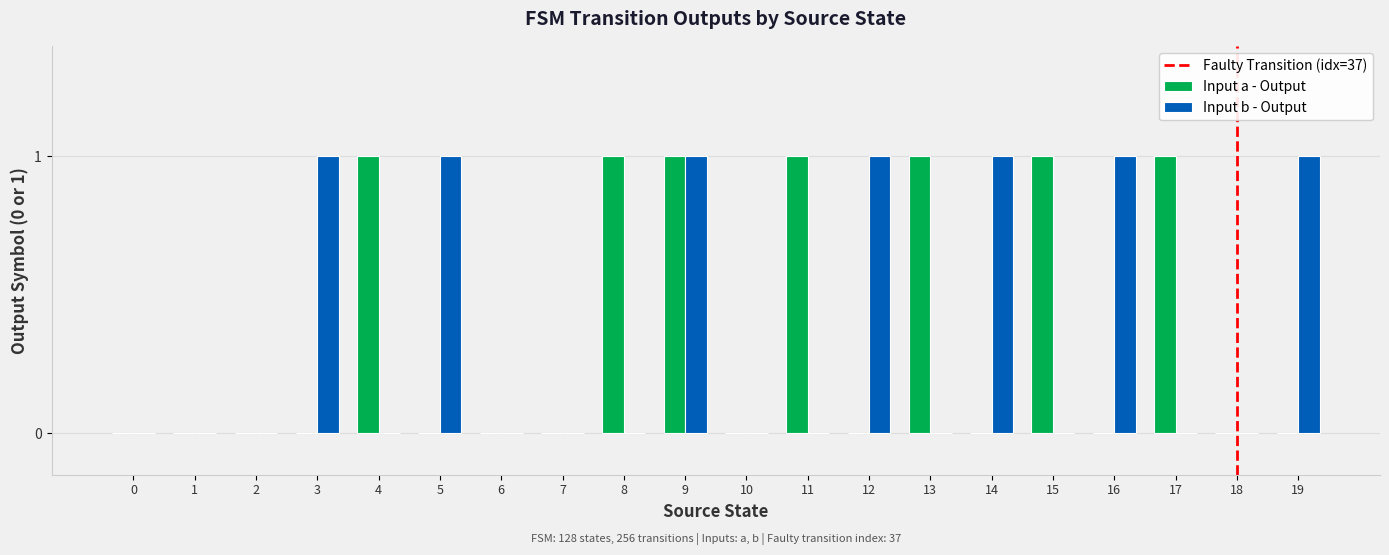

What is the total value across all series at 9?

2